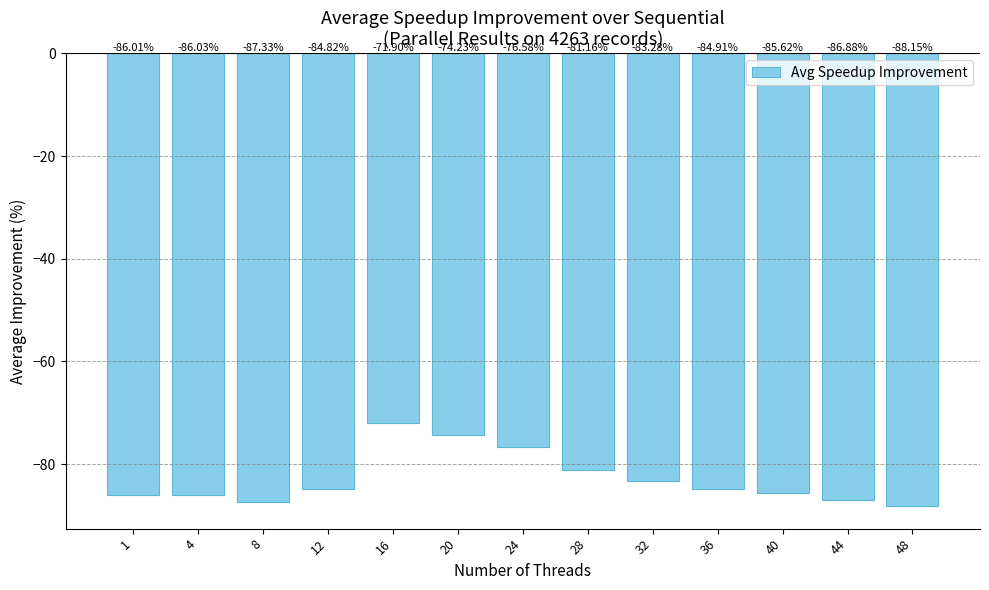

What is the sum of all values?

-1076.9